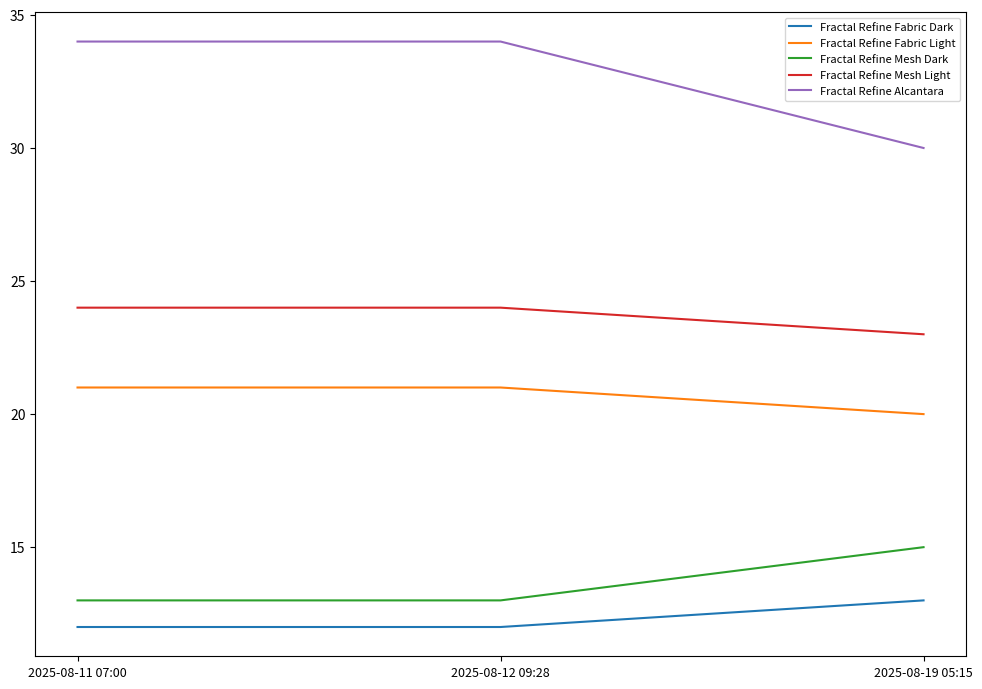

Rank the series at 2025-08-11 07:00 from lowest to highest value.

Fractal Refine Fabric Dark, Fractal Refine Mesh Dark, Fractal Refine Fabric Light, Fractal Refine Mesh Light, Fractal Refine Alcantara